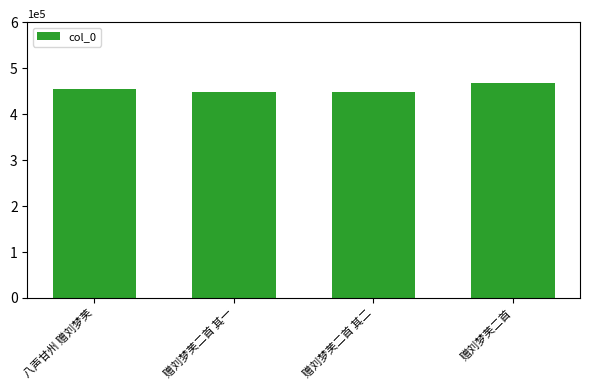

What is the minimum value shown in the chart?

448781